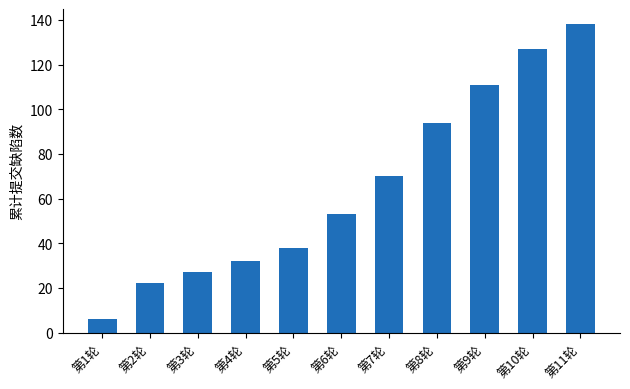

Rank the categories by value from highest to lowest.

第11轮, 第10轮, 第9轮, 第8轮, 第7轮, 第6轮, 第5轮, 第4轮, 第3轮, 第2轮, 第1轮